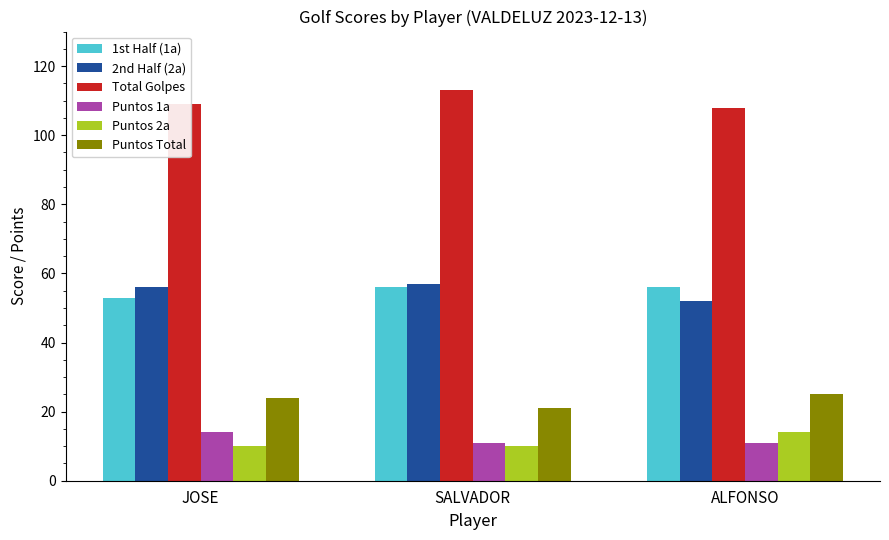

Count the number of data series in this chart.

6